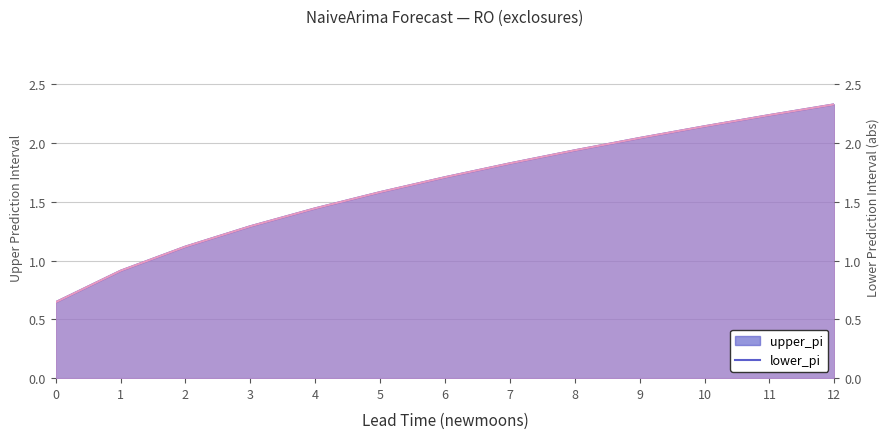

What is the value of the lower_pi point at the 10th from the left?

2.0